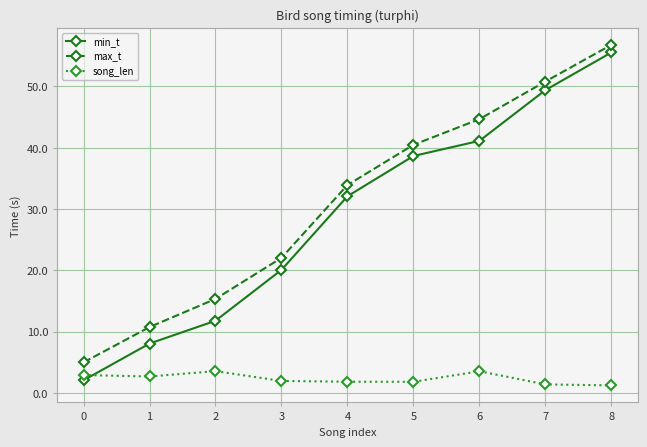

Which series changed the most between 0 and 5?

min_t